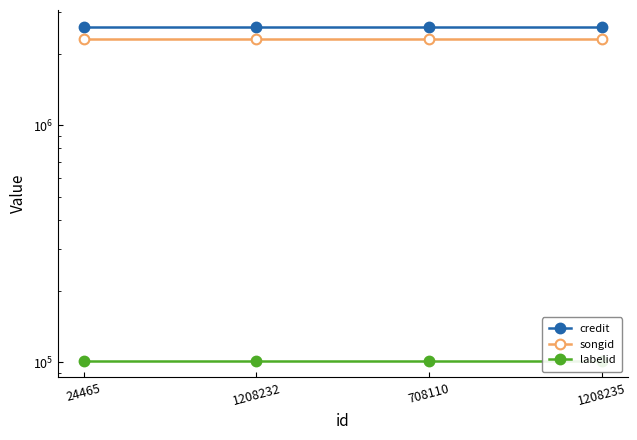

At which category is the sum across all series the highest?

24465